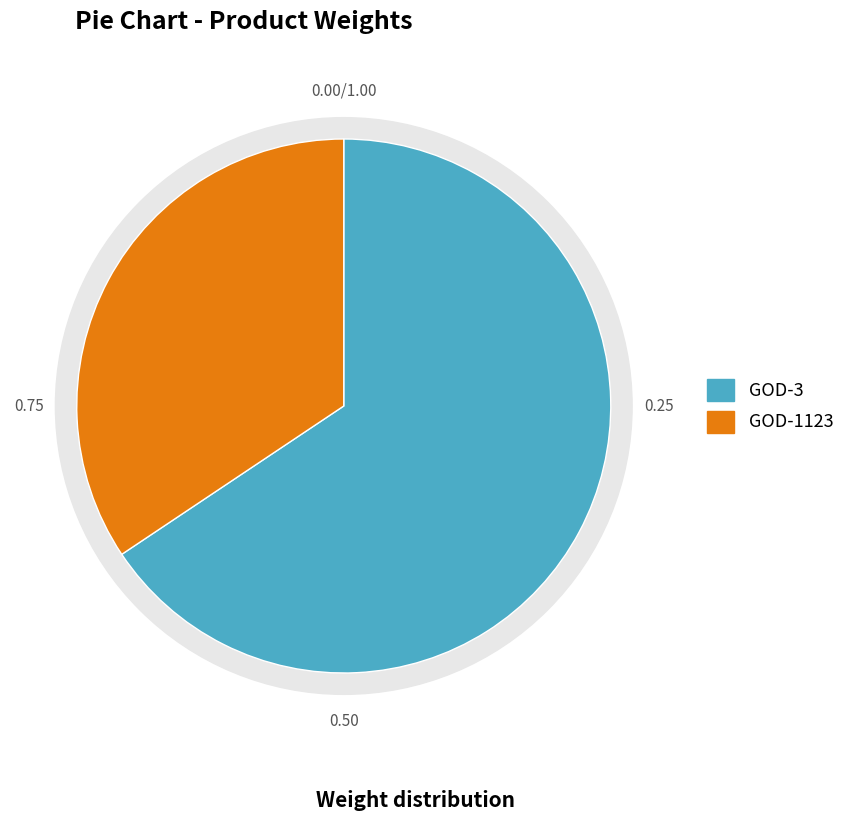

Count the number of slices in the pie.

2